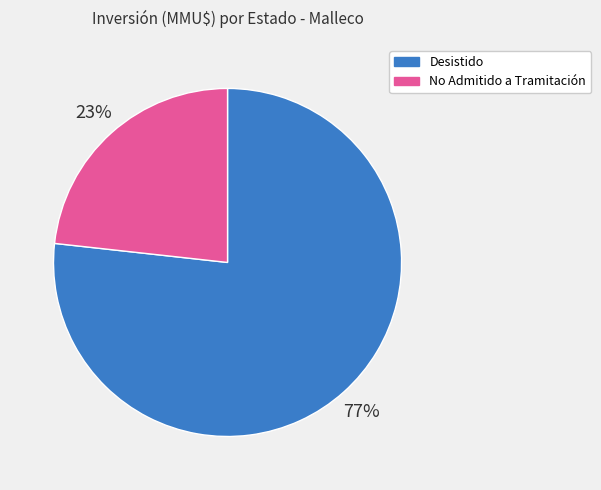

Is there a majority slice in this chart?

Yes